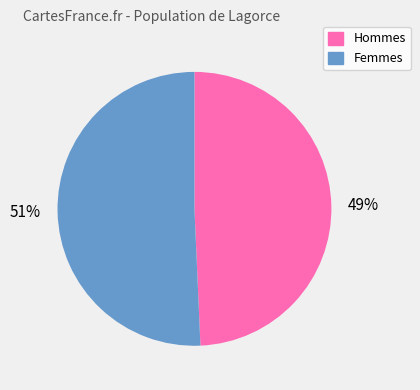

How many slices are in this pie chart?

2